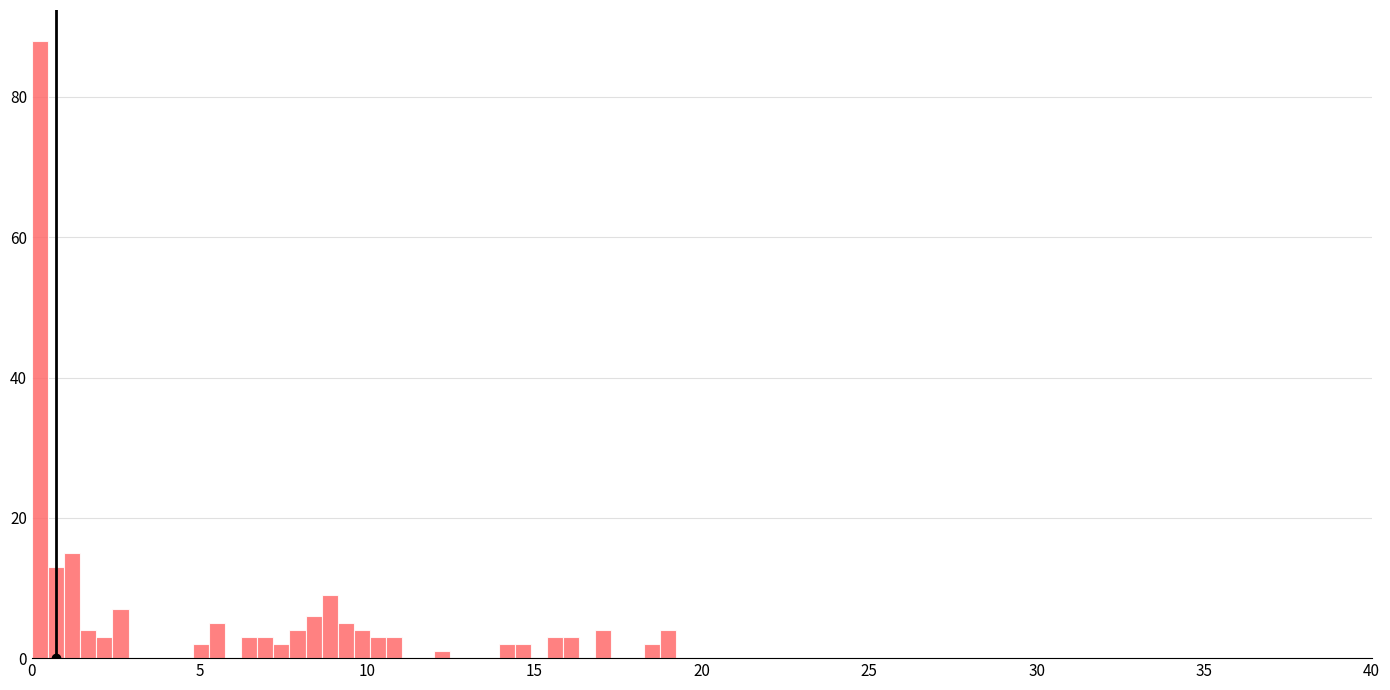

Read against the x-axis, roughly where is the centre of the tallest bar?

0.0